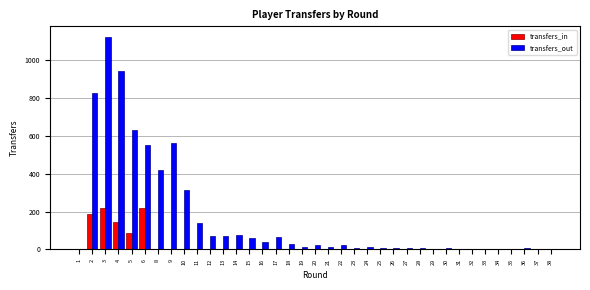

The value of transfers_in at 18 is 98. True or false?

False